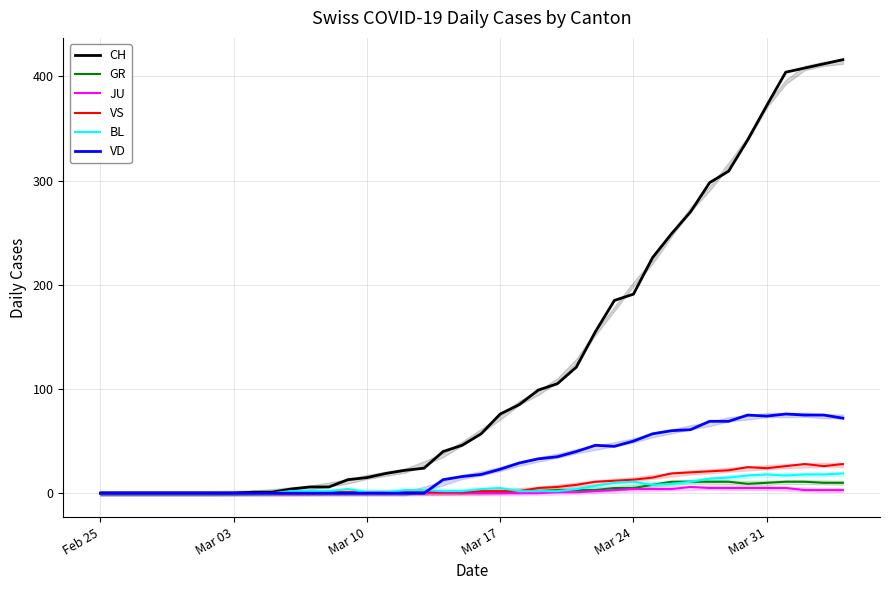

After their last crossing, which series has the higher values: VD or BL?

VD